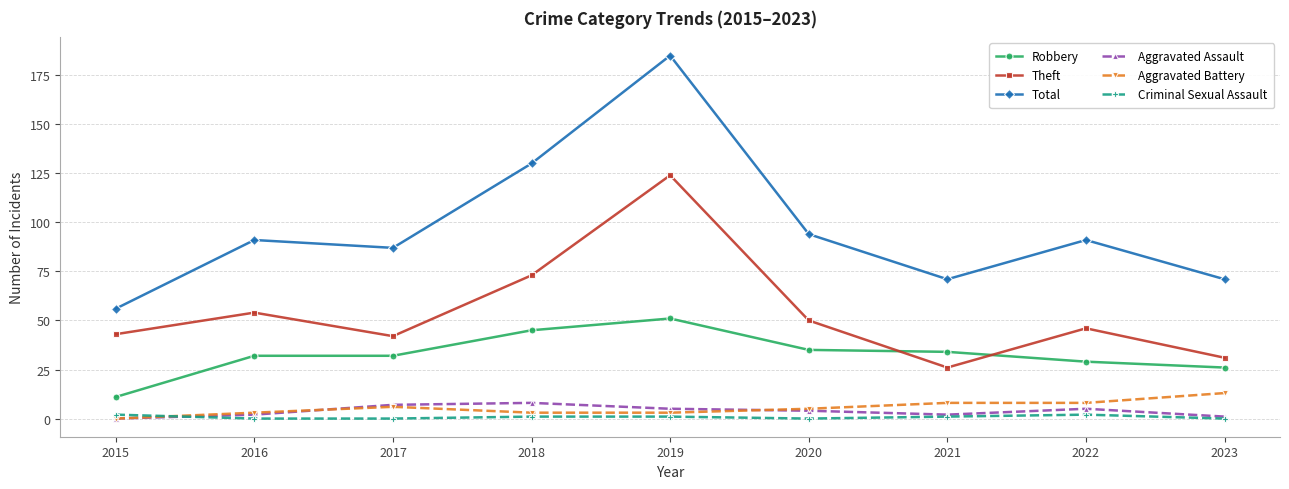

What is the lowest value of the Theft series?

26